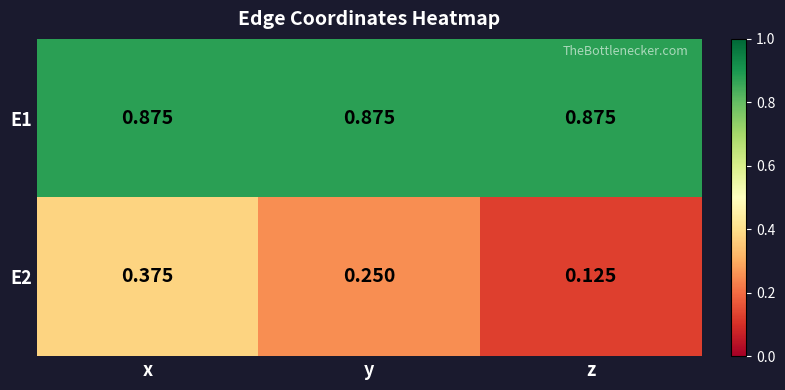

Which category has the highest value in the E2 series?

x